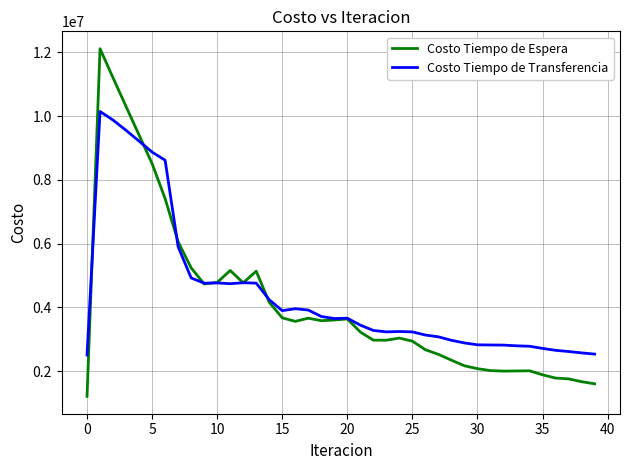

What is the minimum value for Costo Tiempo de Transferencia?

2507065.8